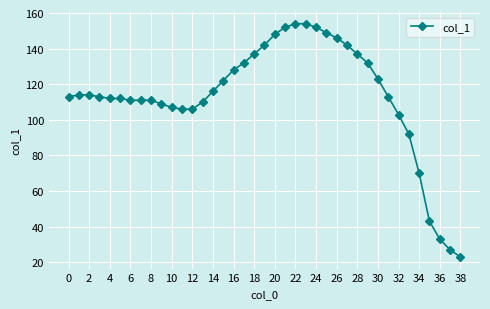

What is the greatest value displayed?

154